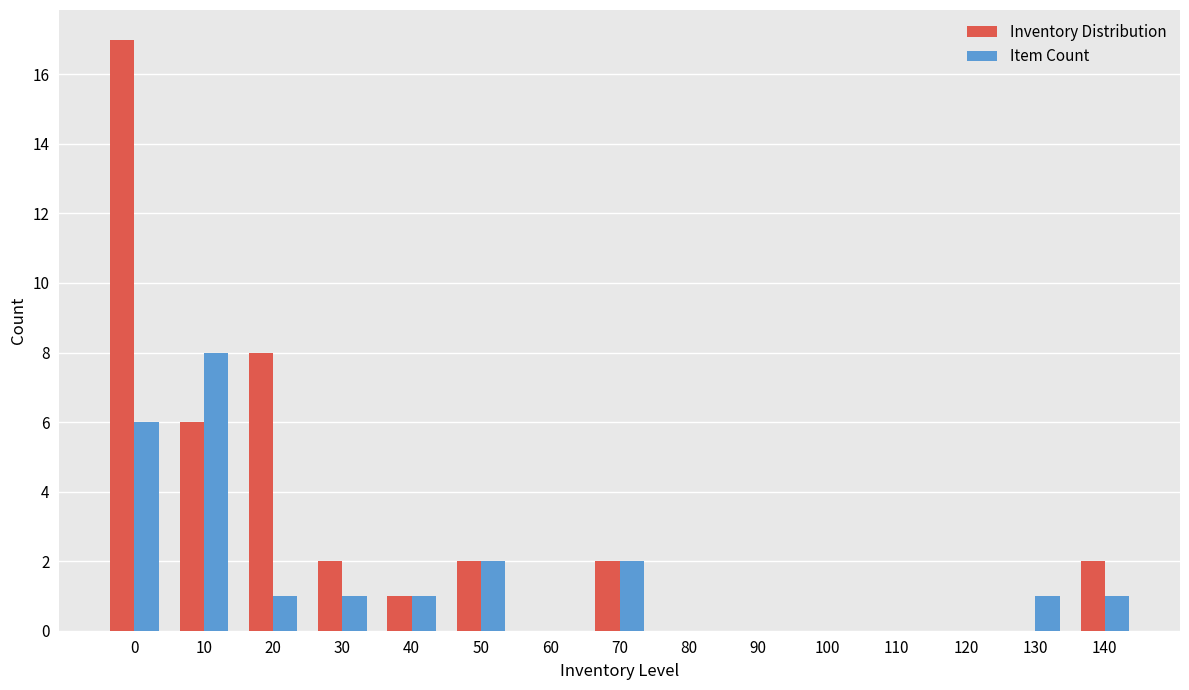

Which series changed the most between 10 and 80?

Item Count